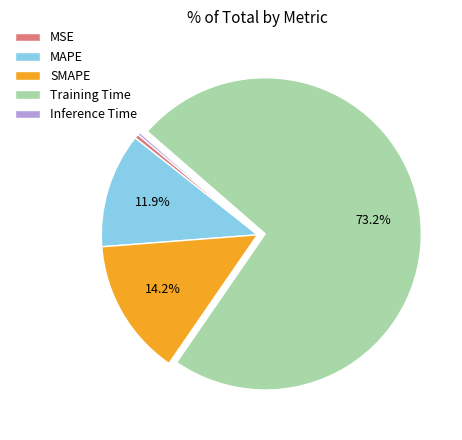

What is the majority slice?

Training Time